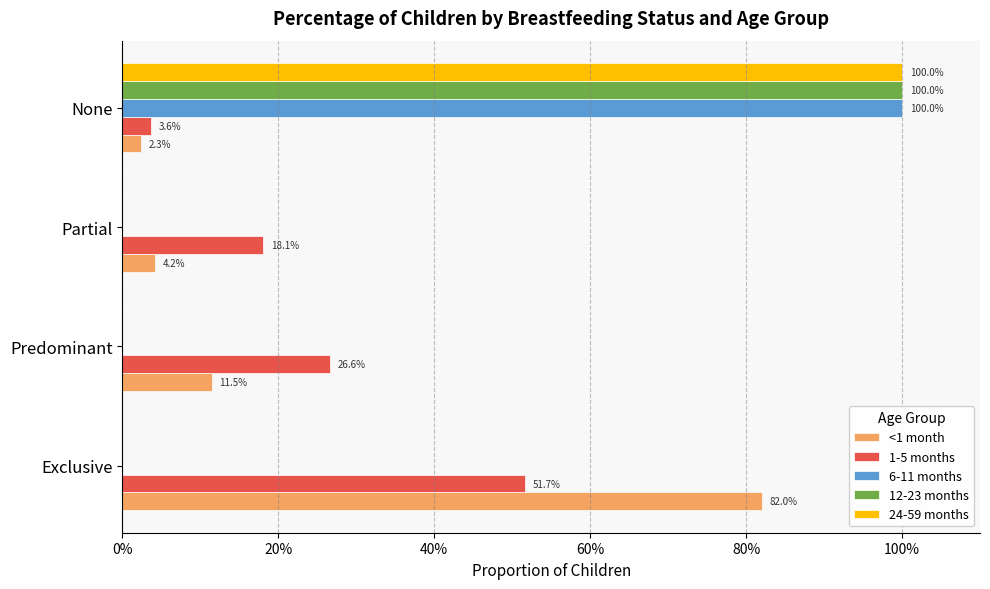

What is the difference between the maximum and minimum values in the 24-59 months series?

1.0